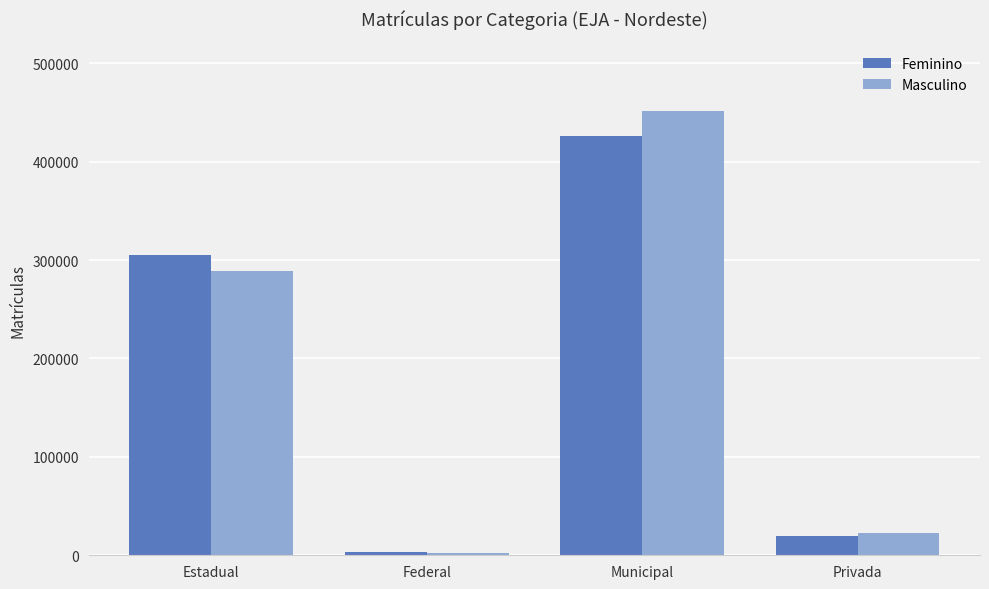

What is the sum of the Feminino values at Privada and Federal?

22940